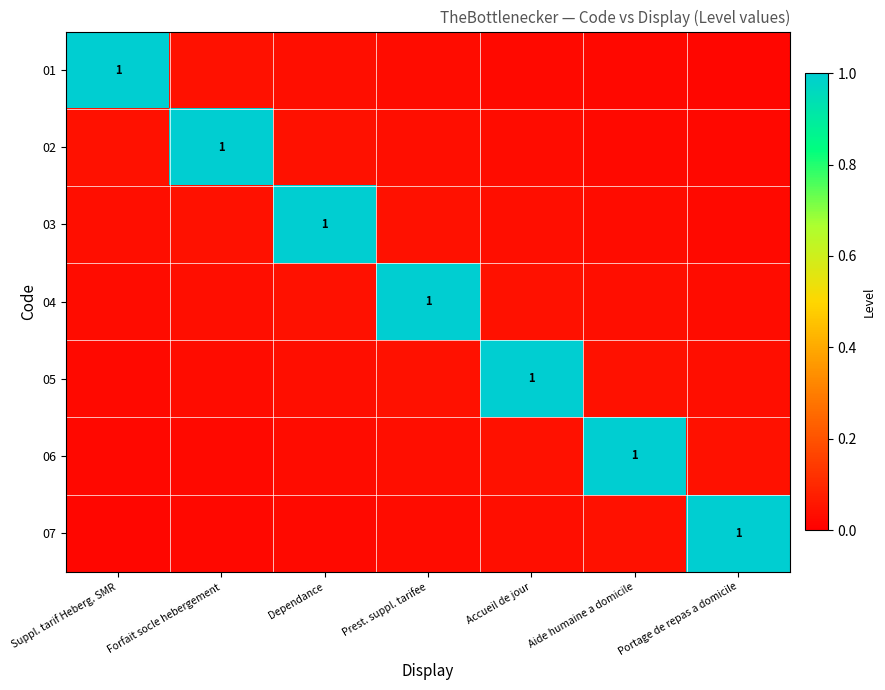

Between Suppl. tarif Heberg. SMR and Aide humaine a domicile, which is larger?

Suppl. tarif Heberg. SMR